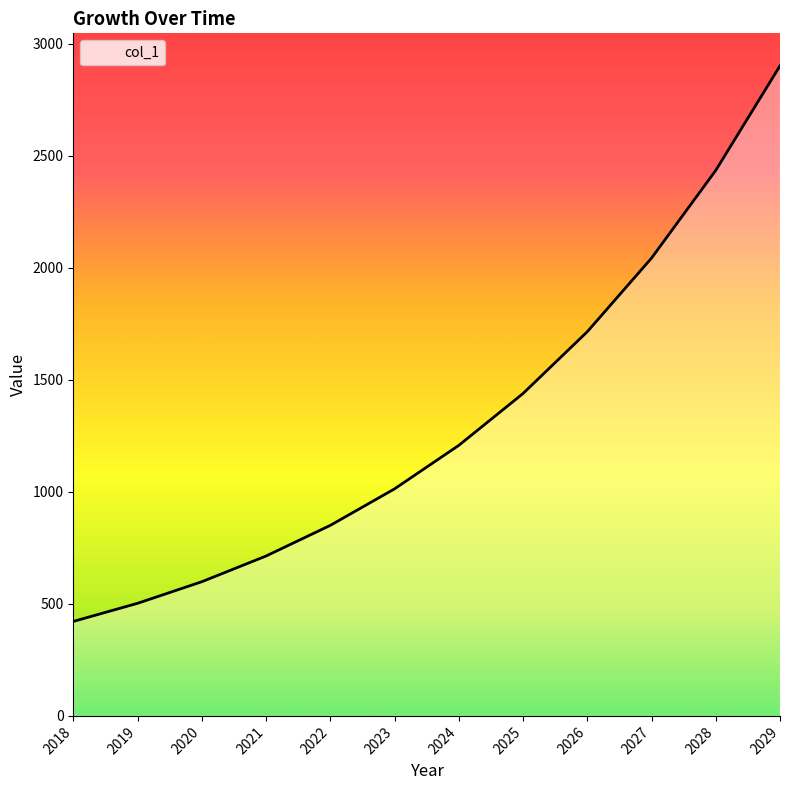

Rank the categories by value from highest to lowest.

2029, 2028, 2027, 2026, 2025, 2024, 2023, 2022, 2021, 2020, 2019, 2018